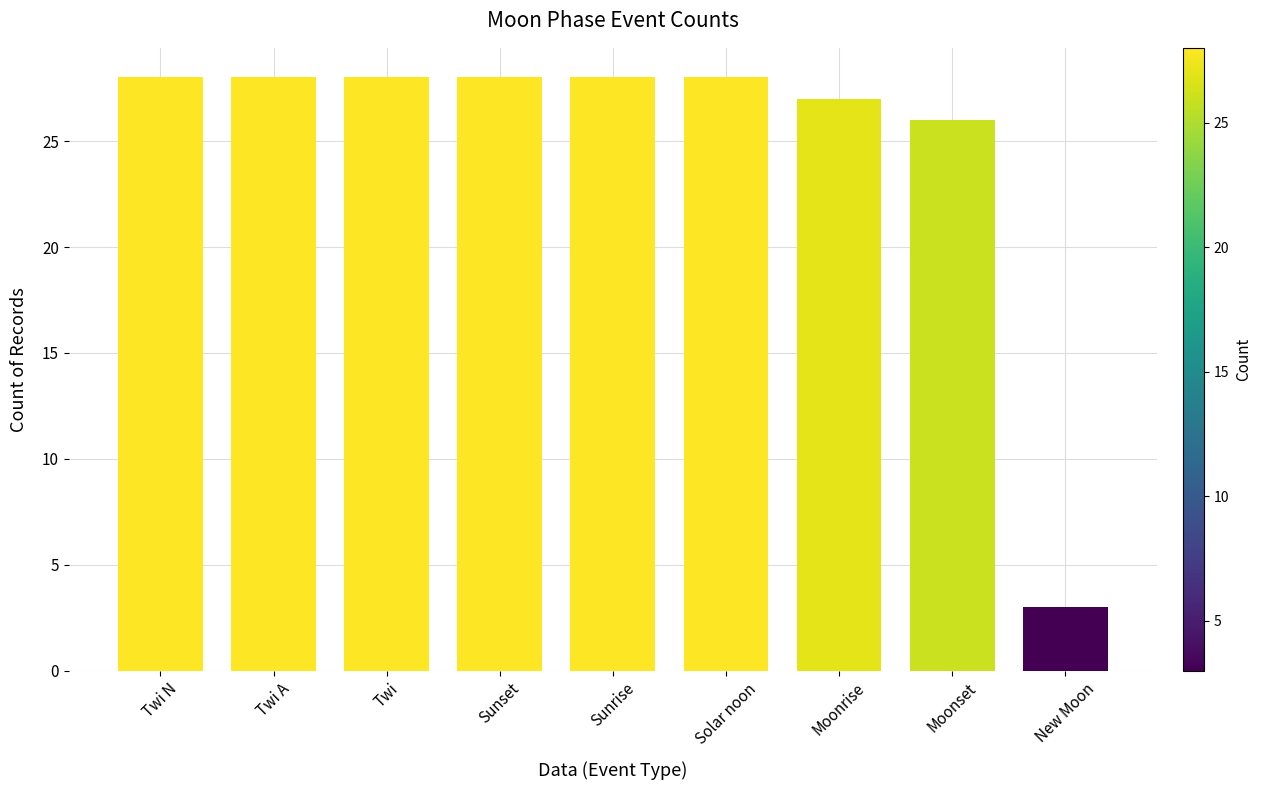

What is the average value?

25